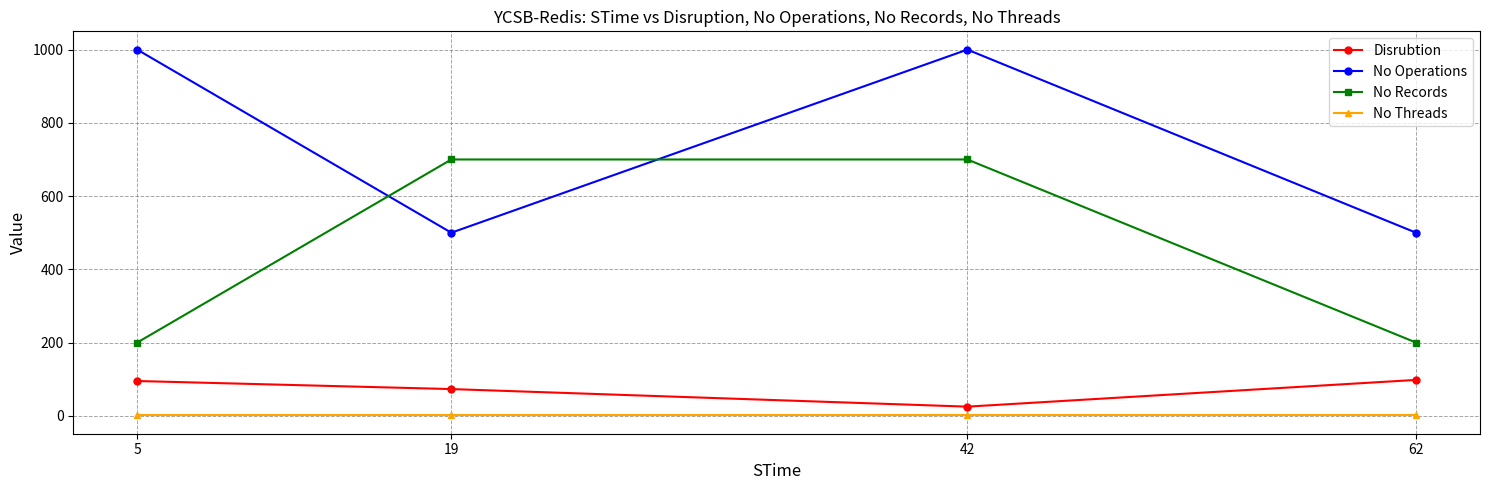

True or false: No Records has more than 1 interior local peaks.

False